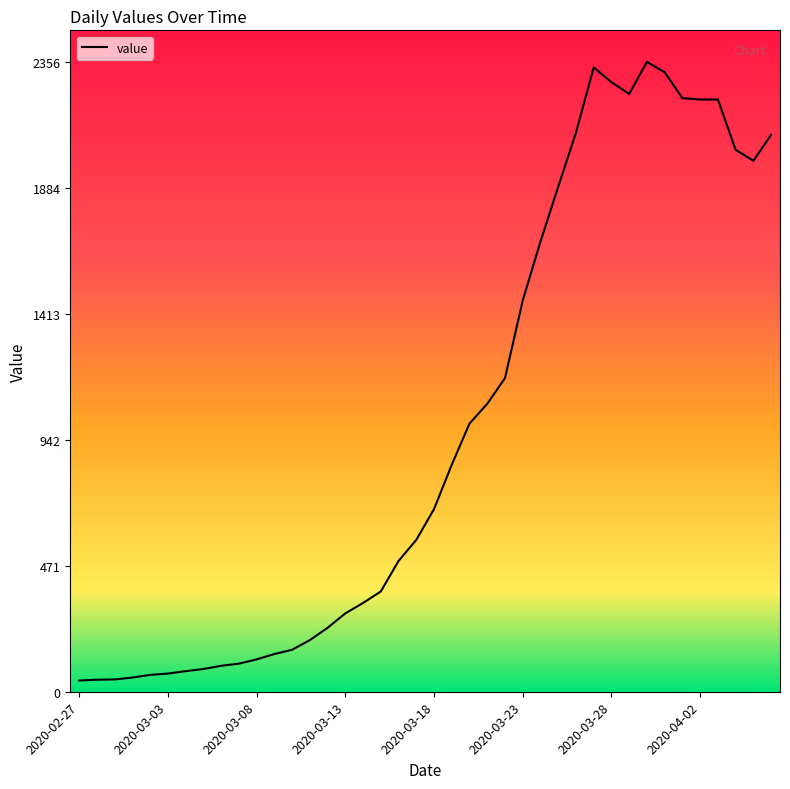

Count the number of data series in this chart.

1